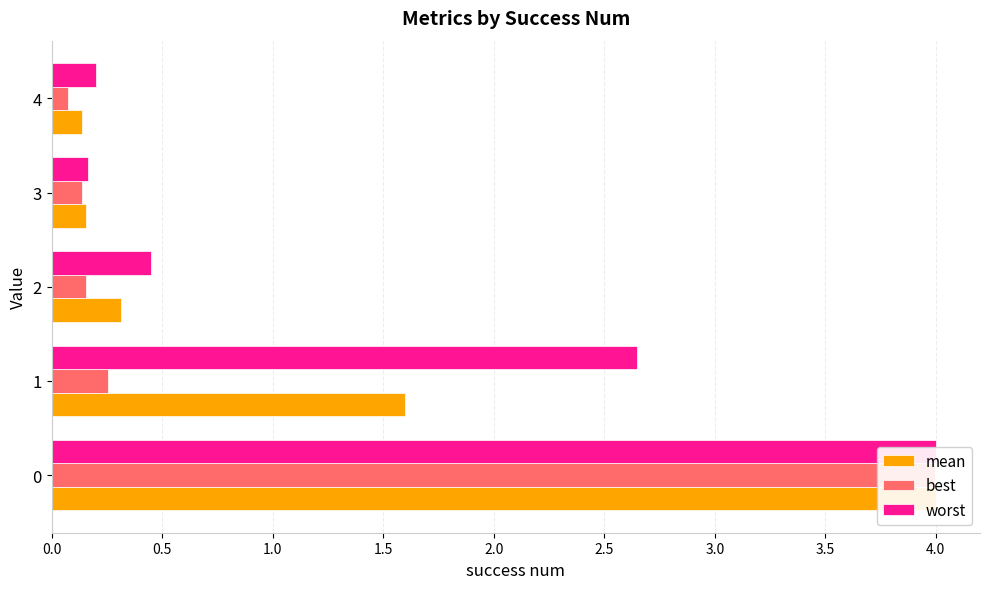

Which series has the largest total across all categories?

worst